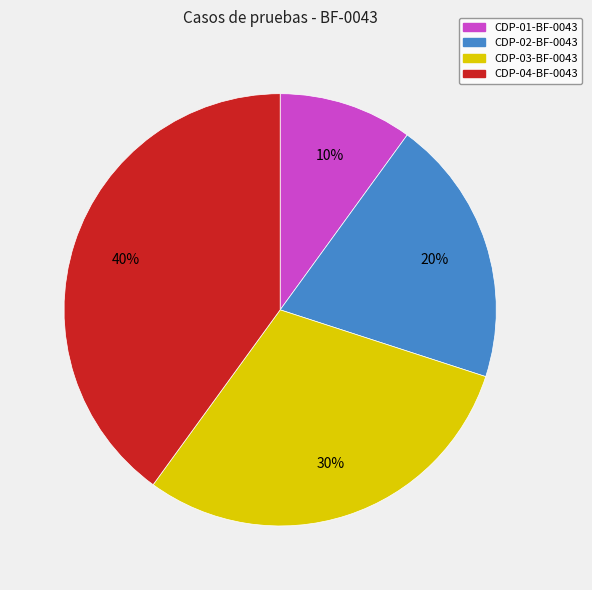

Is CDP-03-BF-0043 the majority of the pie?

No